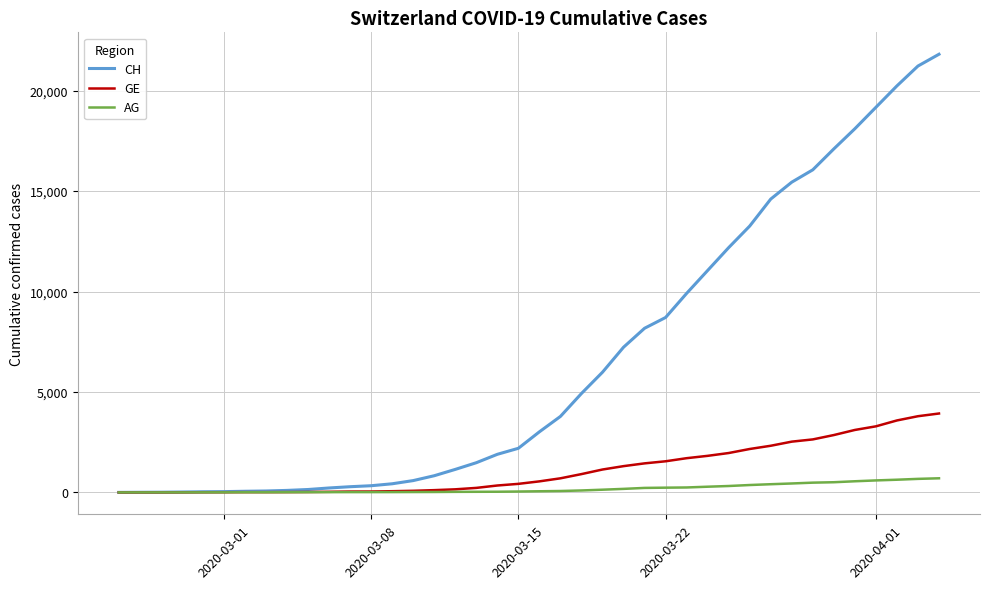

List the series in order of their peak value, lowest first.

AG, GE, CH